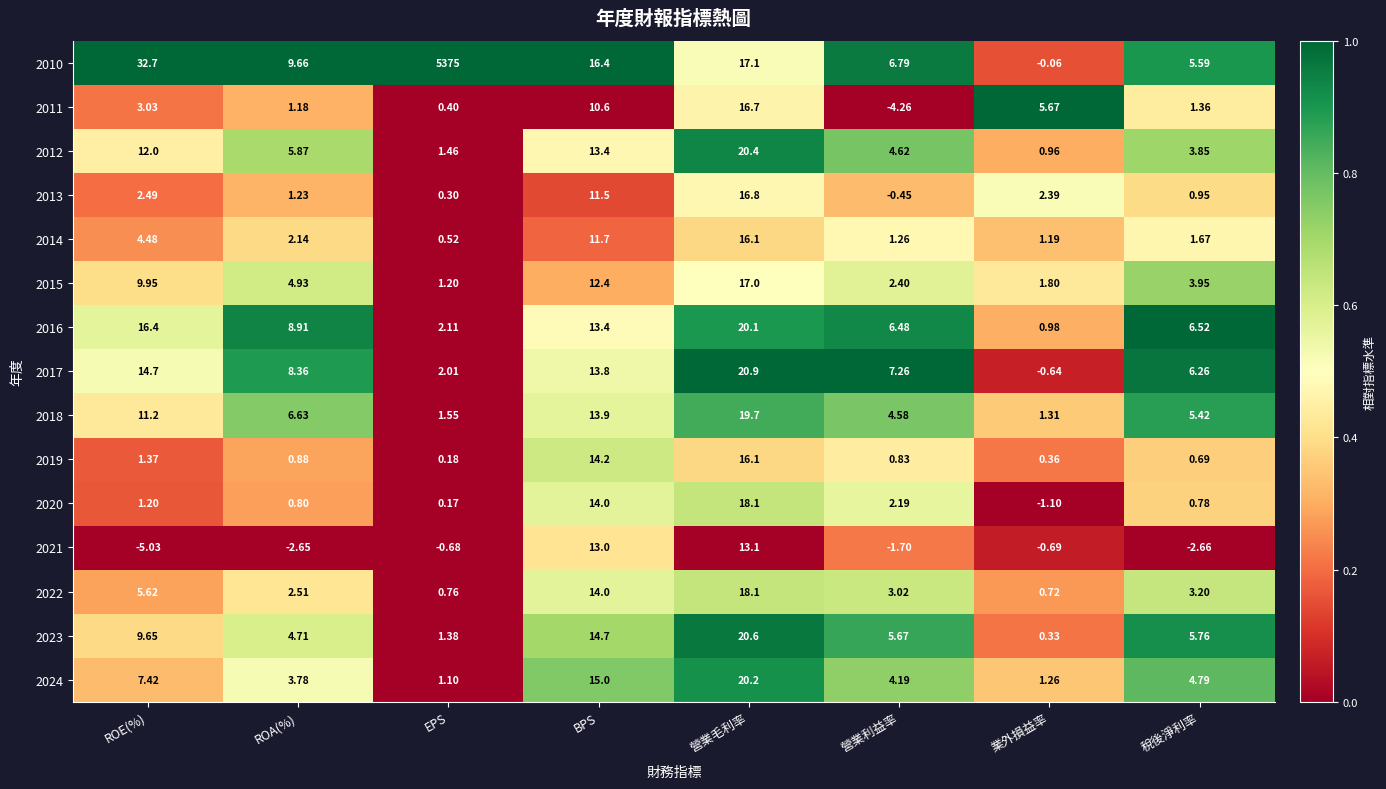

What is the difference between the highest and lowest values at 營業毛利率?

7.8